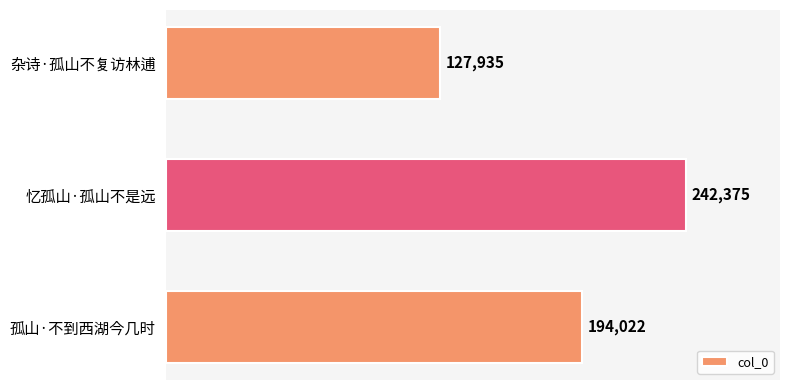

What is the difference between the maximum and minimum values?

114440